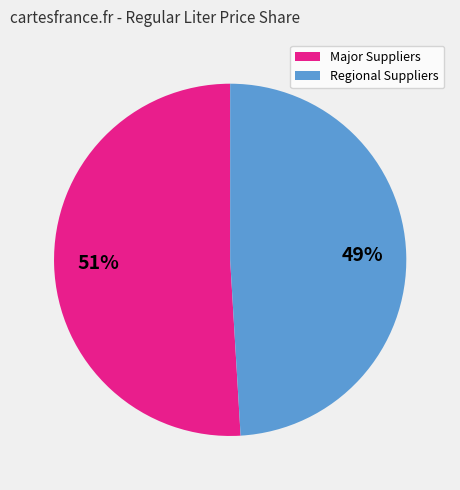

Does any single category account for the majority?

Yes